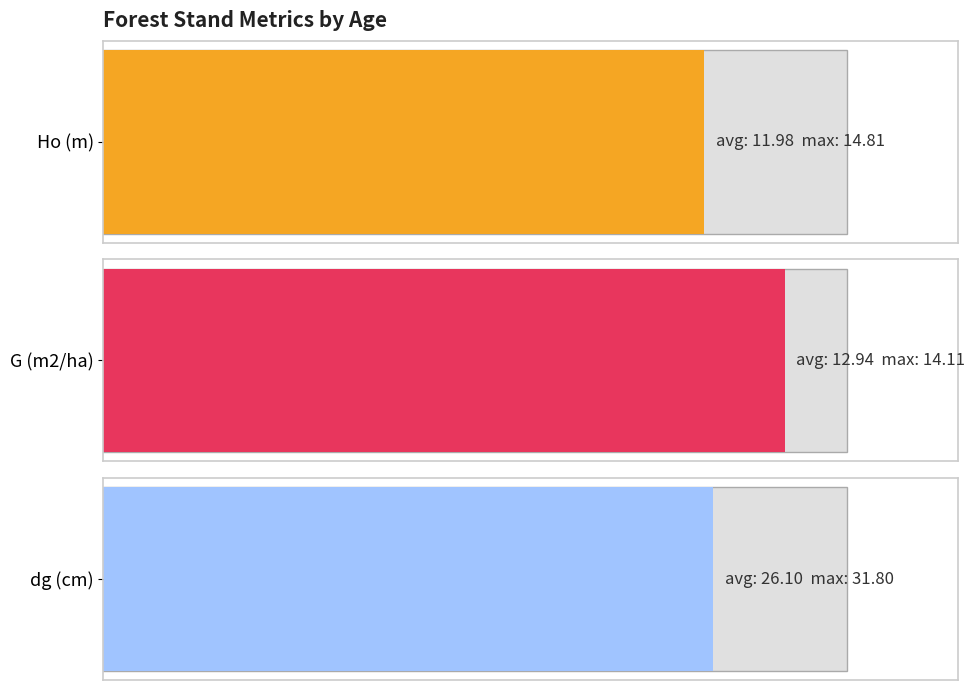

The value of Ho (m) at 70 is 6.3. True or false?

False